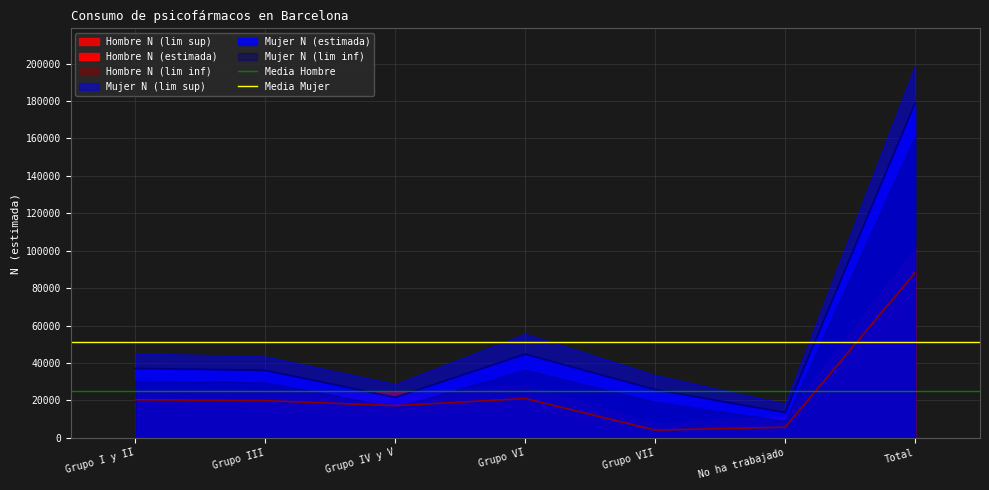

Where is Media Hombre nearest to the value 25195?

Grupo I y II